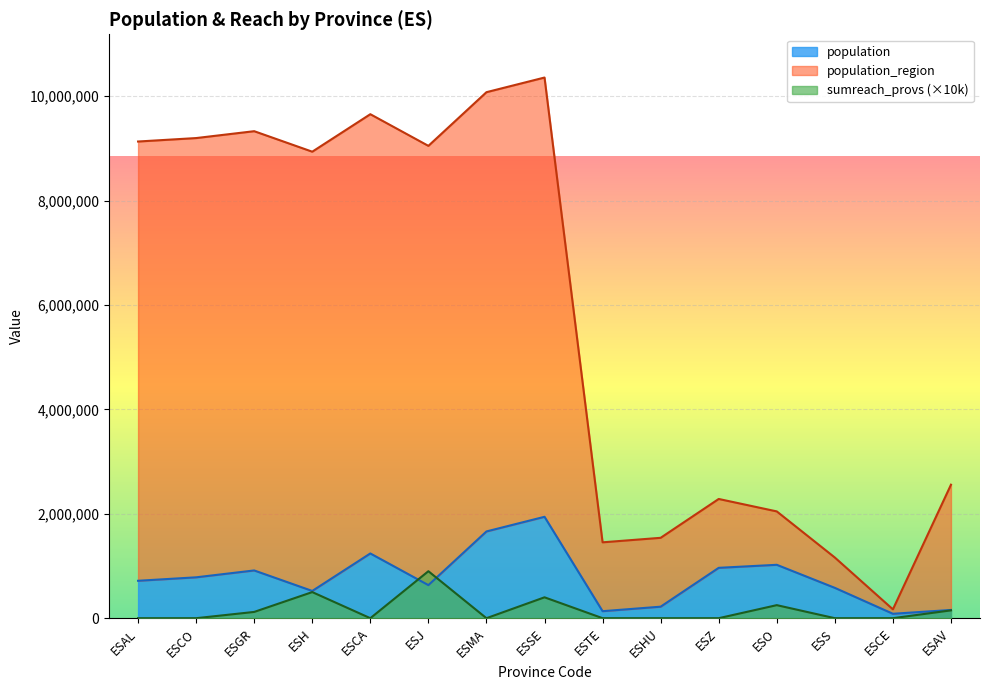

Where is sumreach_provs nearest to the value 450000?

ESH